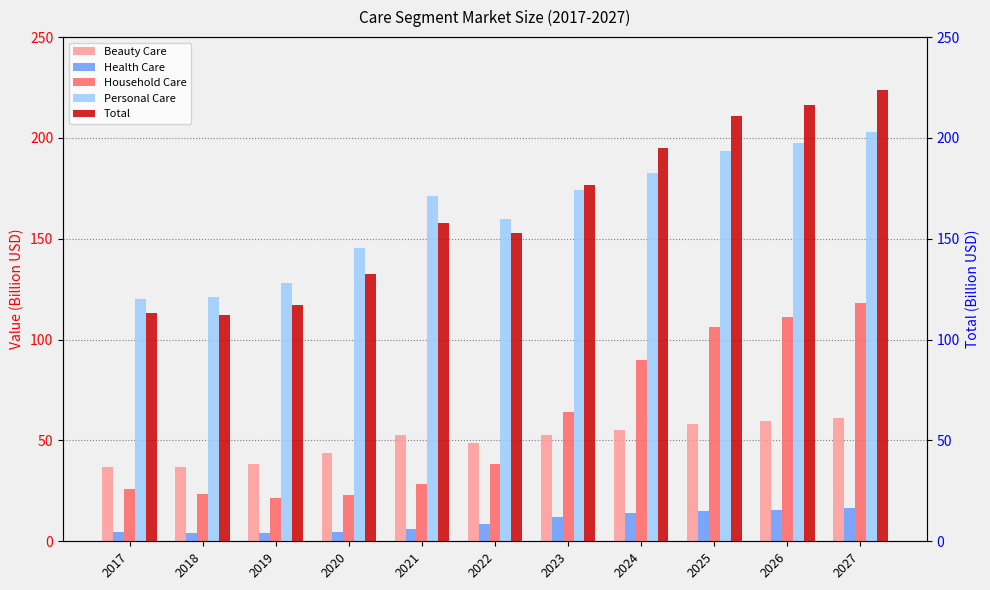

How many values in the Health Care series are below 8?

5